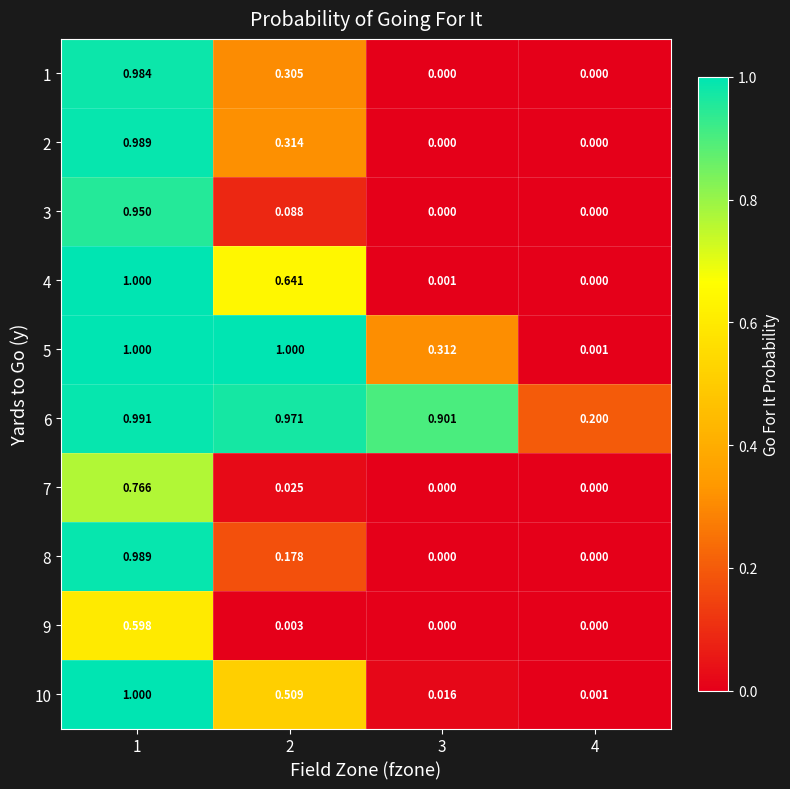

Is the value of 2 at 2 greater than the value of 9 at 1?

No